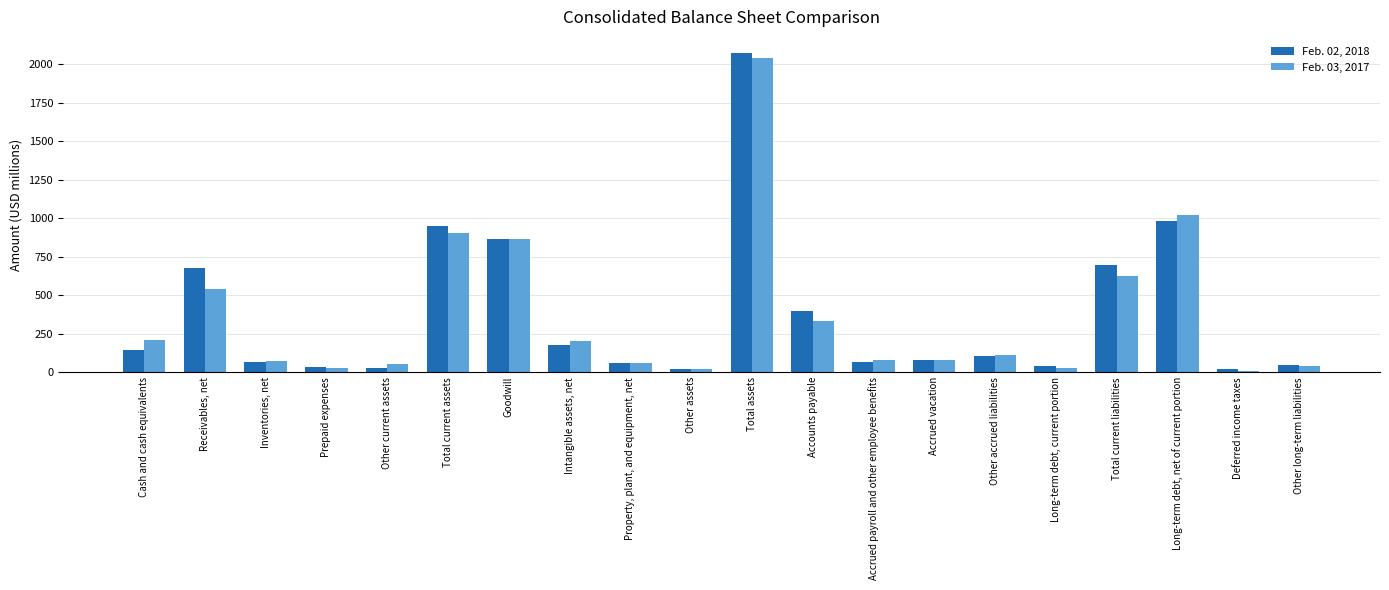

Is the value of Feb. 02, 2018 at Receivables, net greater than the value of Feb. 03, 2017 at Total assets?

No